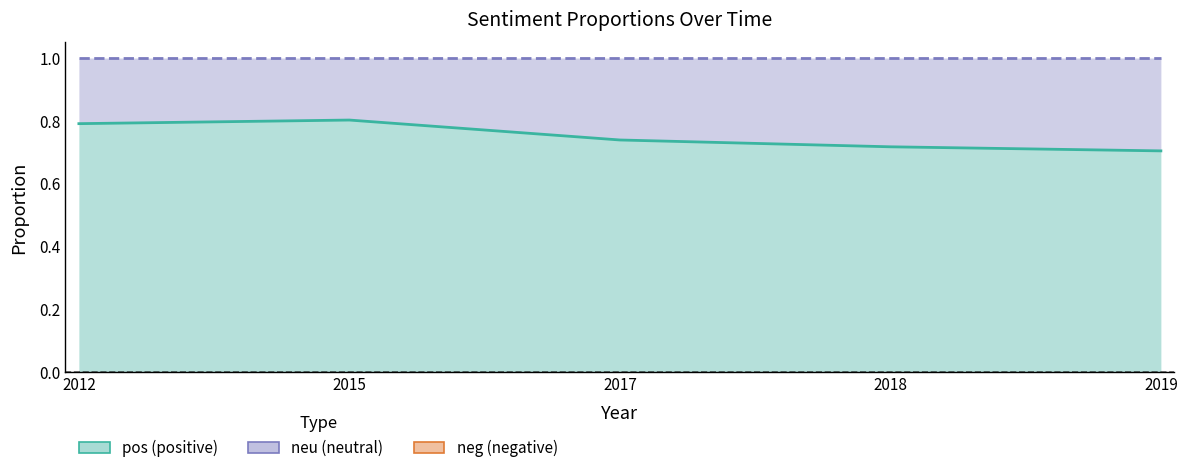

At which category is the sum across all series the highest?

2012